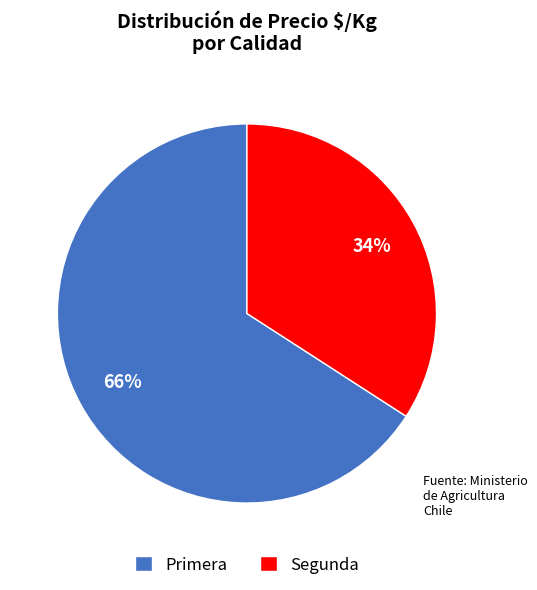

How many segments does this pie chart have?

2